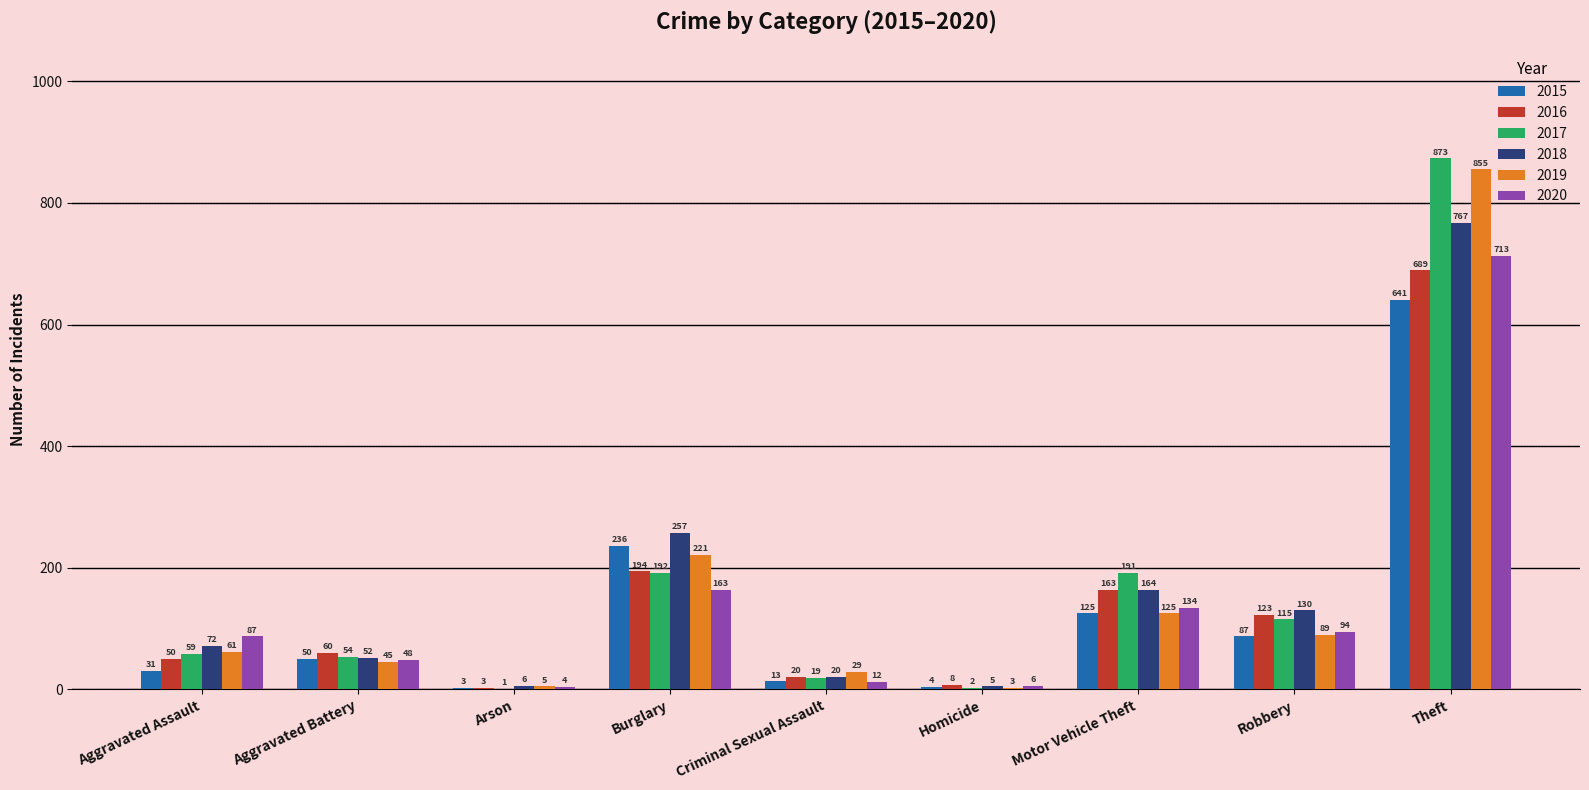

Reading left to right, extract all data points from this chart.

2015: 31	50	3	236	13	4	125	87	641
2016: 50	60	3	194	20	8	163	123	689
2017: 59	54	1	192	19	2	191	115	873
2018: 72	52	6	257	20	5	164	130	767
2019: 61	45	5	221	29	3	125	89	855
2020: 87	48	4	163	12	6	134	94	713